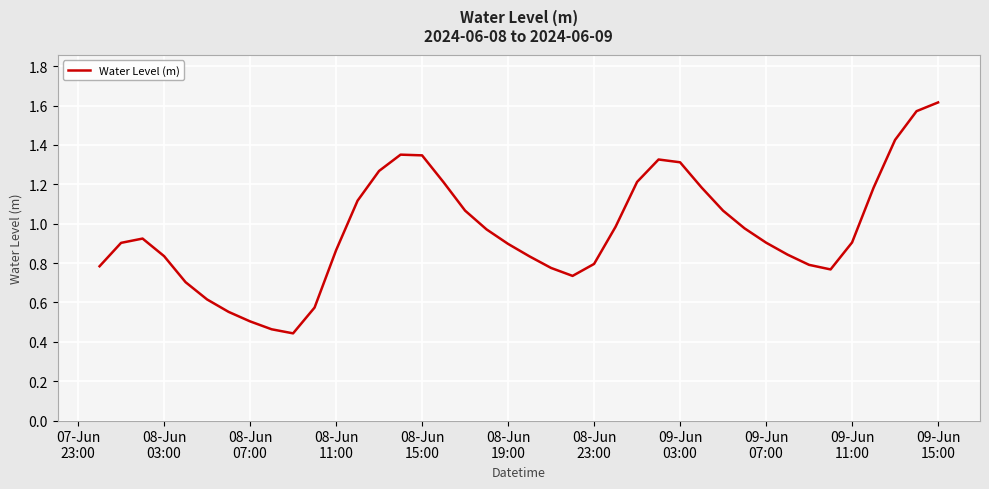

What is the difference between the maximum and minimum values?

1.2